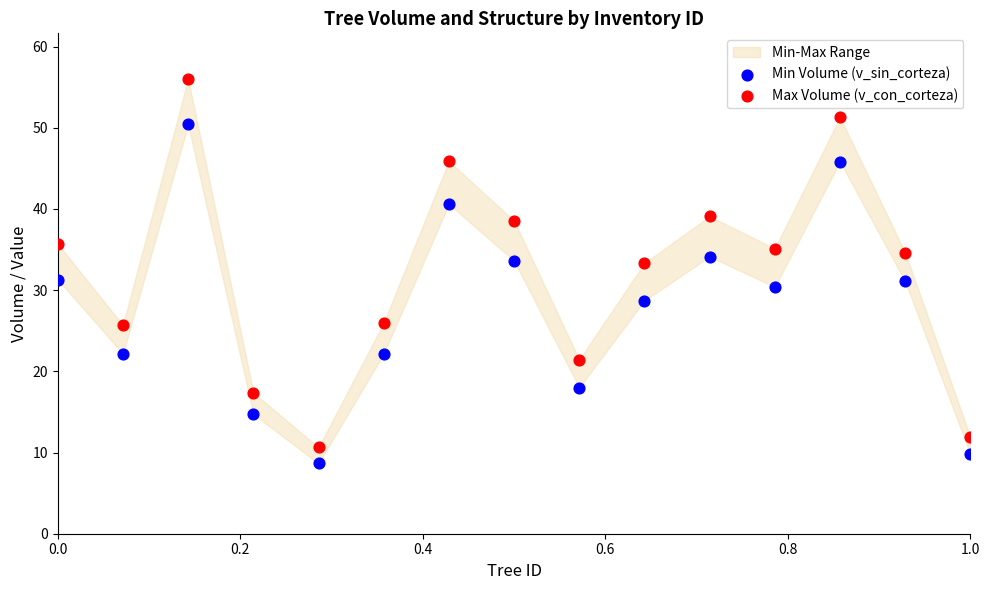

Which series contains the lowest Y value?

Min Volume (v_sin_corteza)